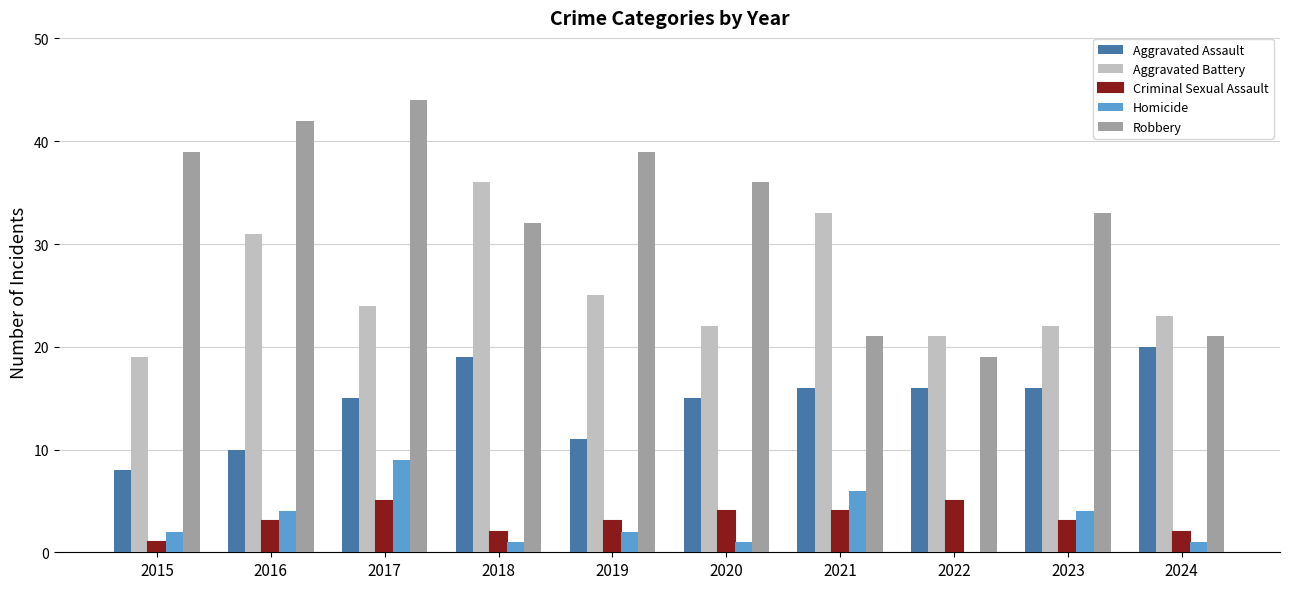

What is the sum of all Aggravated Battery values?

256